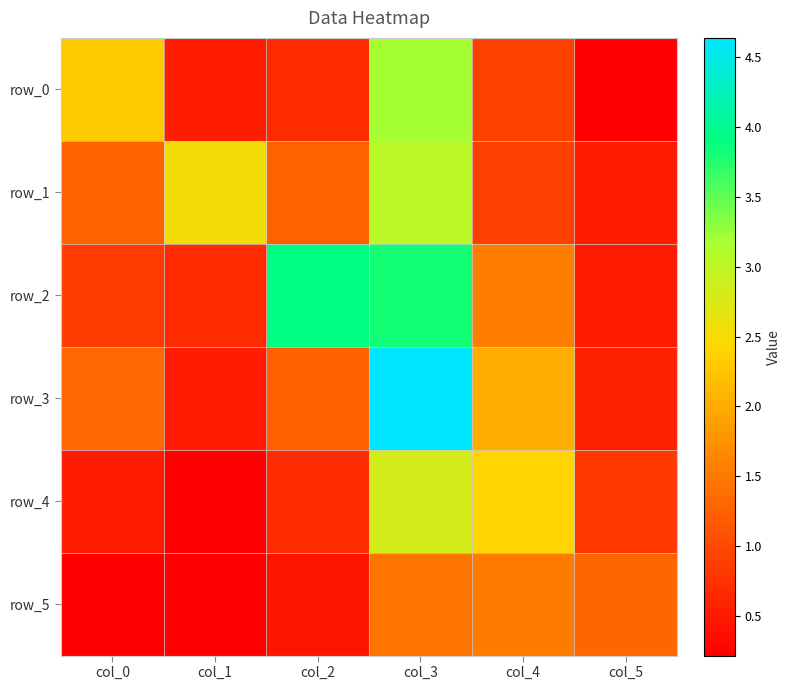

Rank the series at col_4 from lowest to highest value.

row_1, row_0, row_5, row_2, row_3, row_4